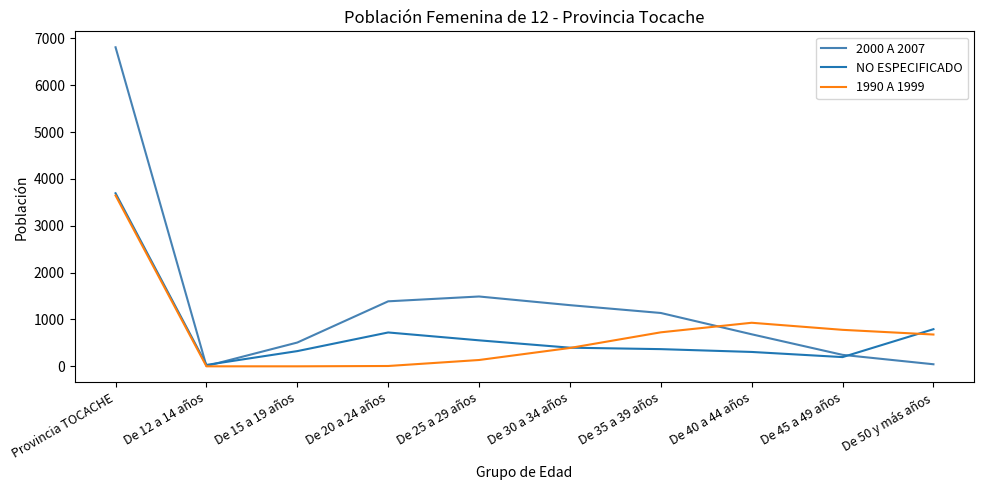

Which label corresponds to the largest value in the chart?

Provincia TOCACHE